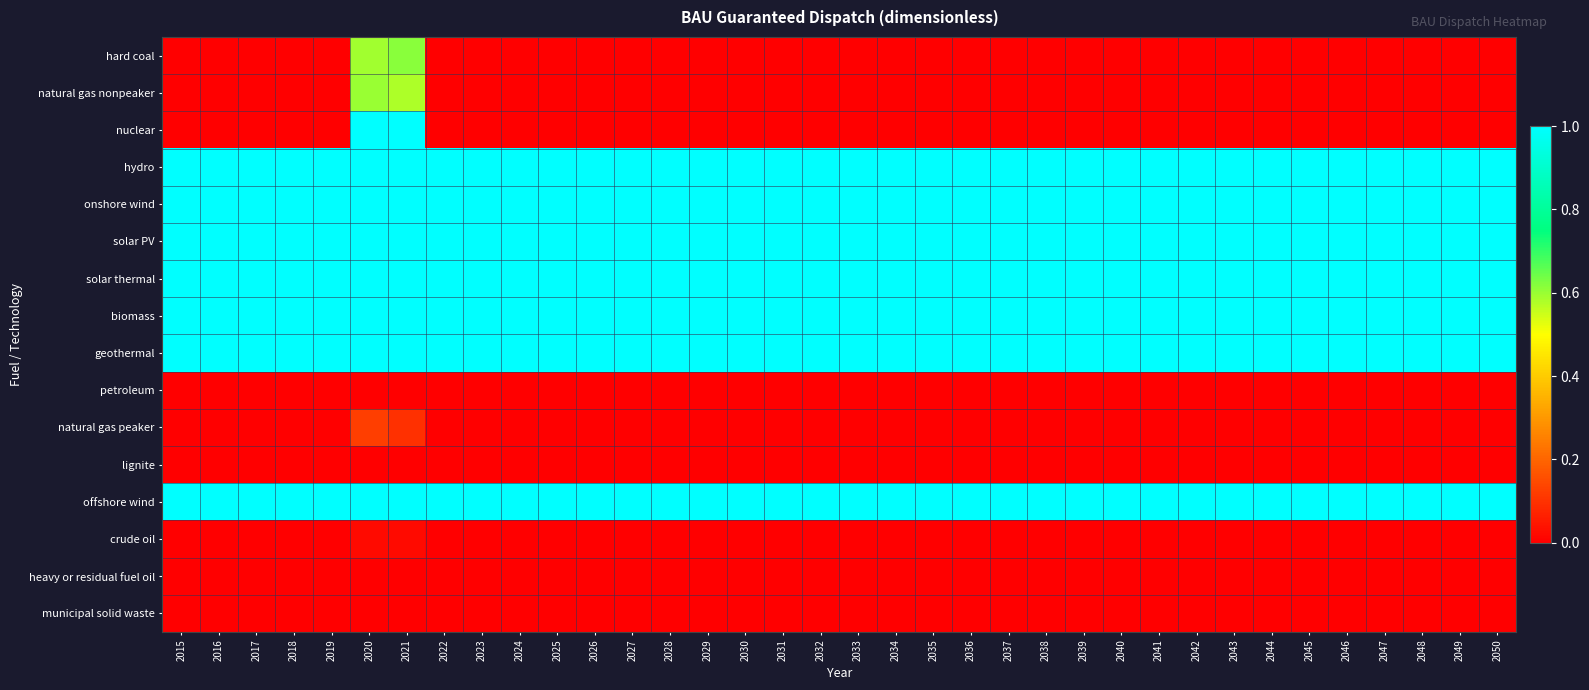

What is the greatest value displayed?

1.0